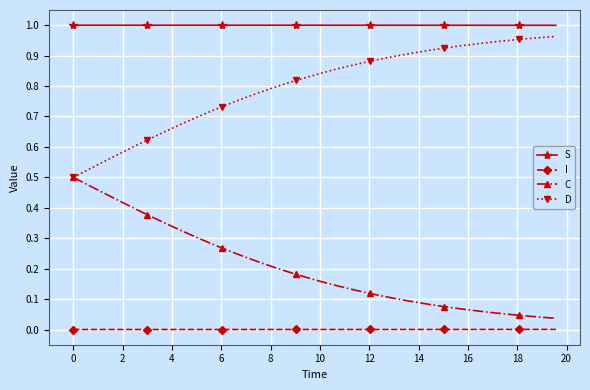

True or false: S and D cross at least once.

False